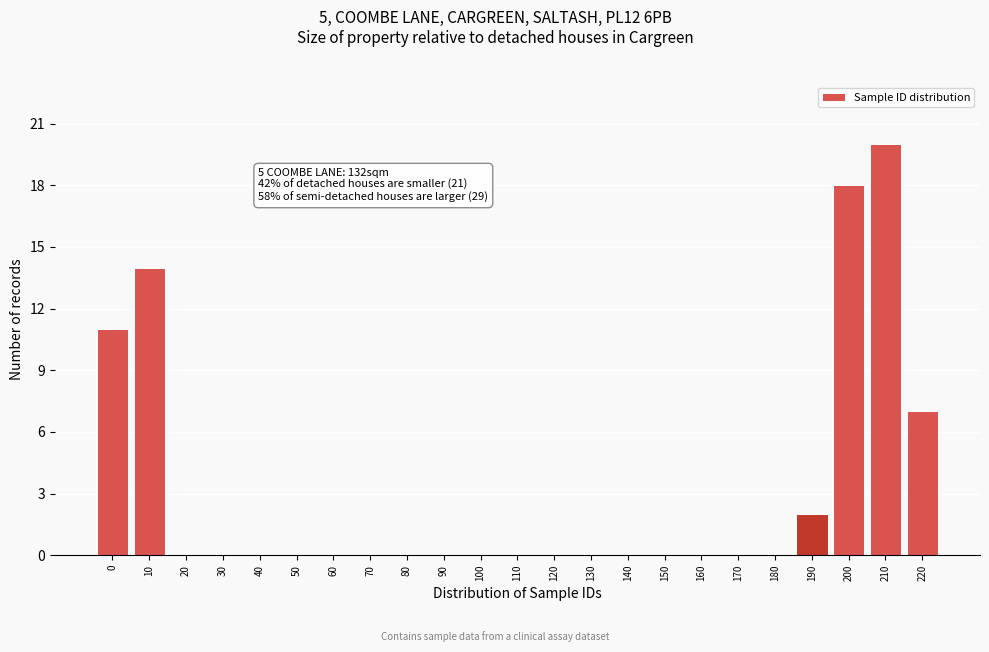

Reading left to right, list all the values displayed in this chart.

0=11	10=14	20=0	30=0	40=0	50=0	60=0	70=0	80=0	90=0	100=0	110=0	120=0	130=0	140=0	150=0	160=0	170=0	180=0	190=2	200=18	210=20	220=7